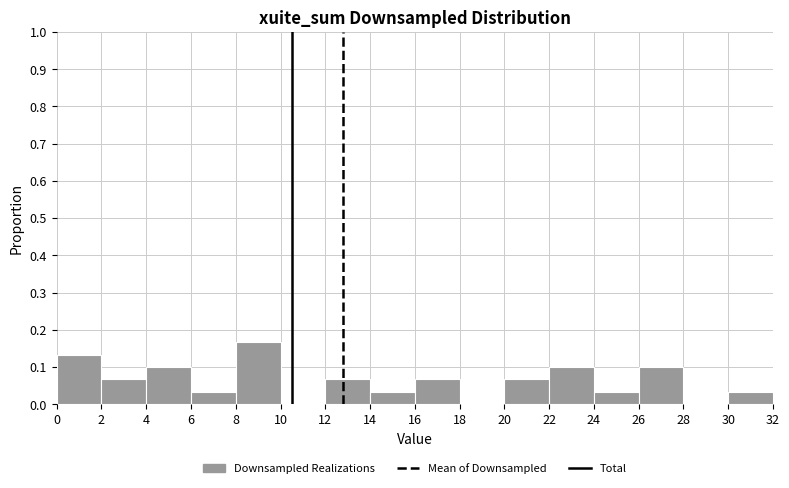

Reading left to right, list every bar in this chart as the range it spans on the x-axis followed by its height. The values are not printed on the chart, so give them approximately, as read against the axis.

0 to 2: 0.13
2 to 4: 0.07
4 to 6: 0.10
6 to 8: 0.03
8 to 10: 0.17
10 to 12: 0
12 to 14: 0.07
14 to 16: 0.03
16 to 18: 0.07
18 to 20: 0
20 to 22: 0.07
22 to 24: 0.10
24 to 26: 0.03
26 to 28: 0.10
28 to 30: 0
30 to 32: 0.03